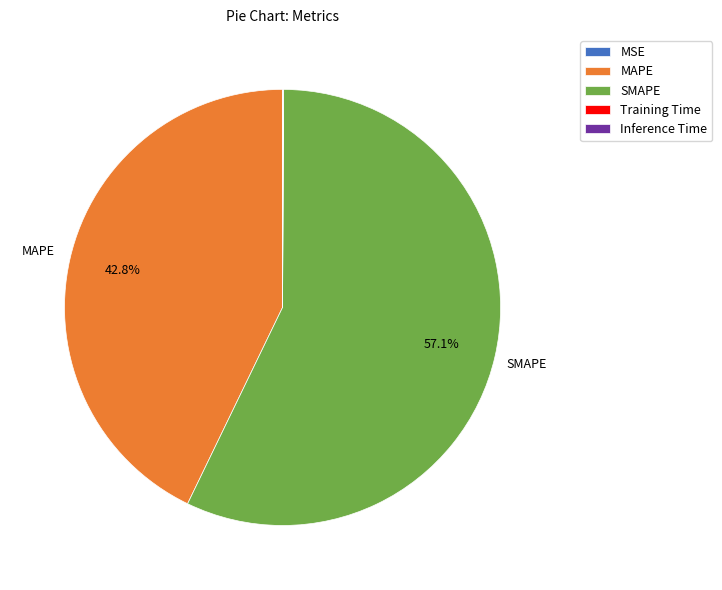

Which slice is the largest?

SMAPE